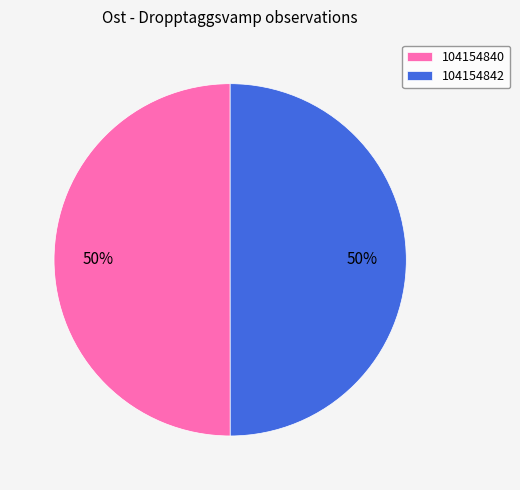

Combined, do 104154842 and 104154840 account for over 50%?

Yes